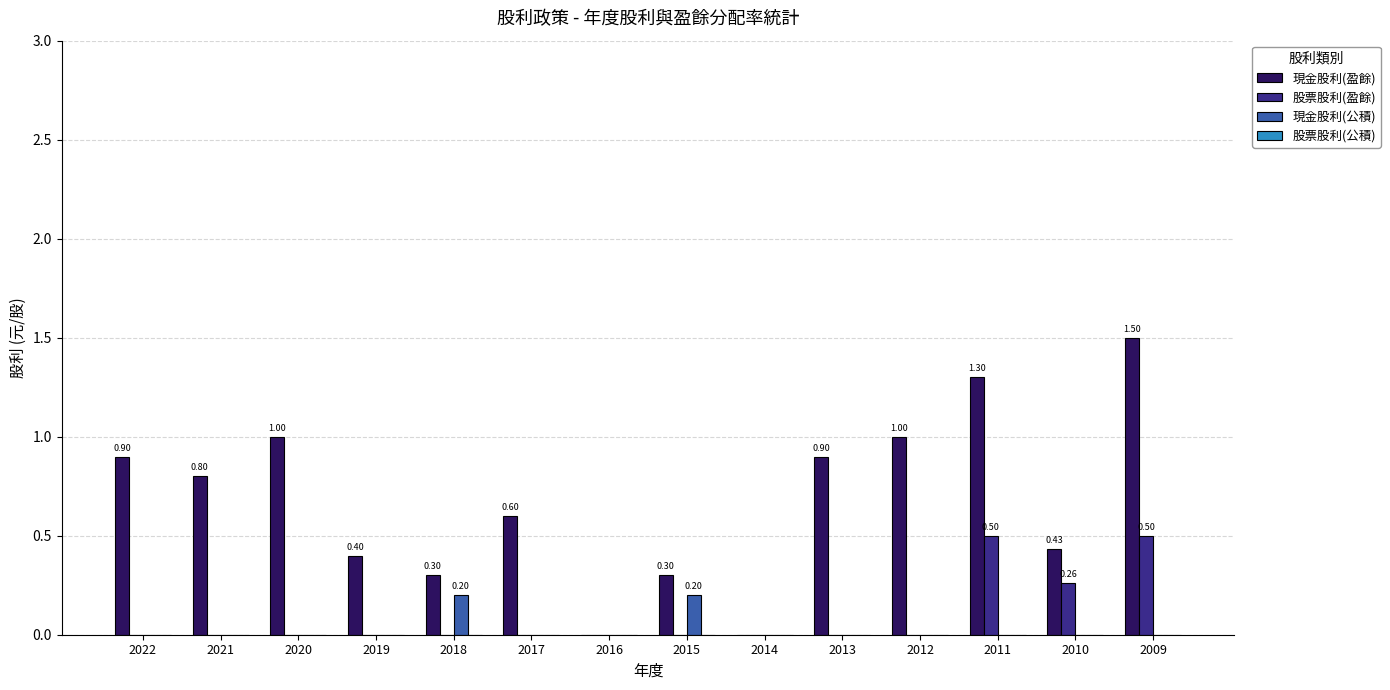

What is the total value across all series at 2020?

1.0